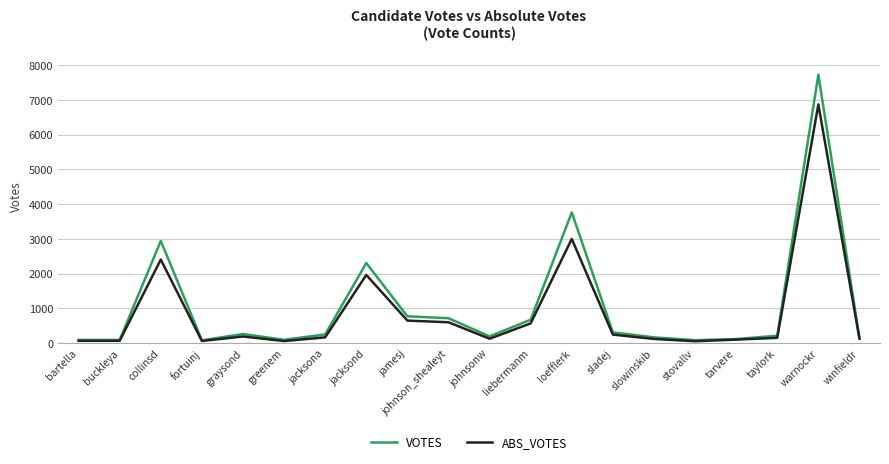

Where is the first local maximum for VOTES?

collinsd